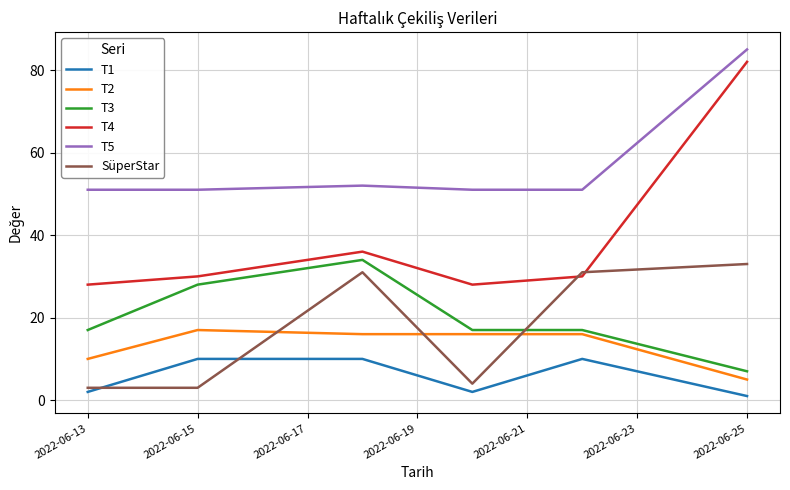

What is the minimum value shown in the chart?

1